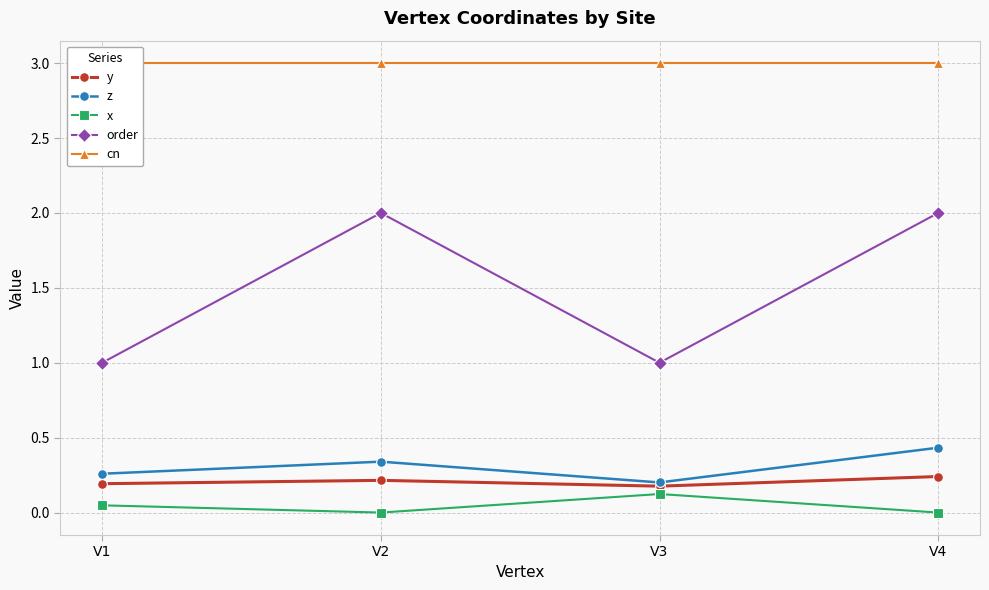

What is the average value of the z series?

0.3